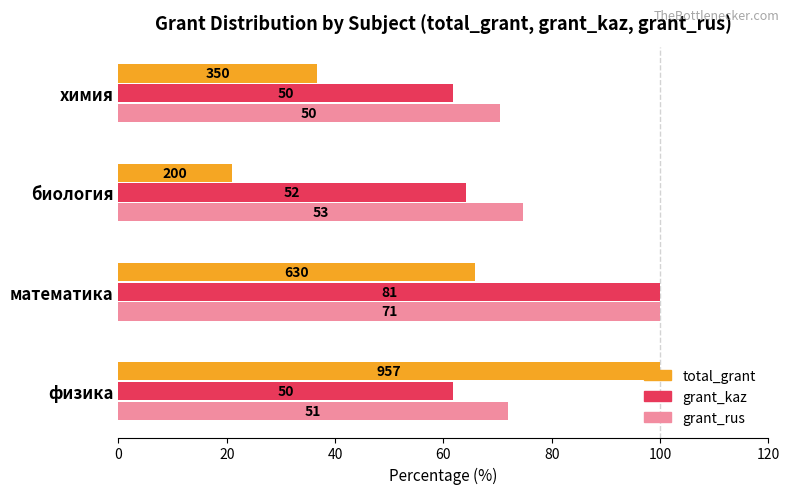

What are all the series names shown in the legend?

total_grant, grant_kaz, grant_rus